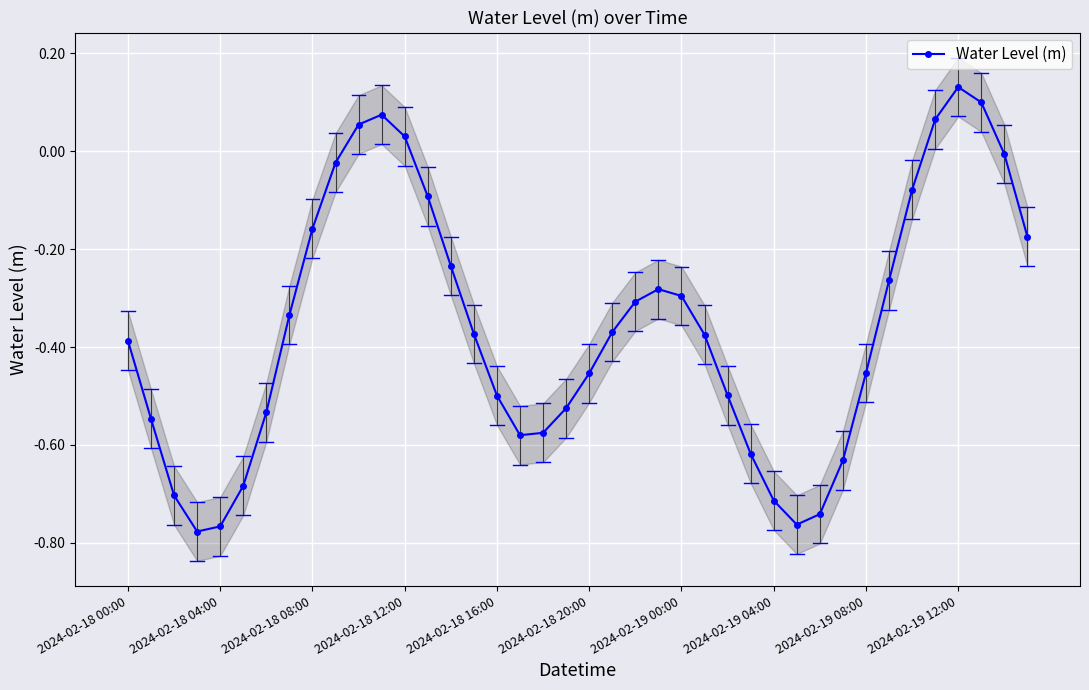

What is the value of the 22nd point from the left?

-0.4